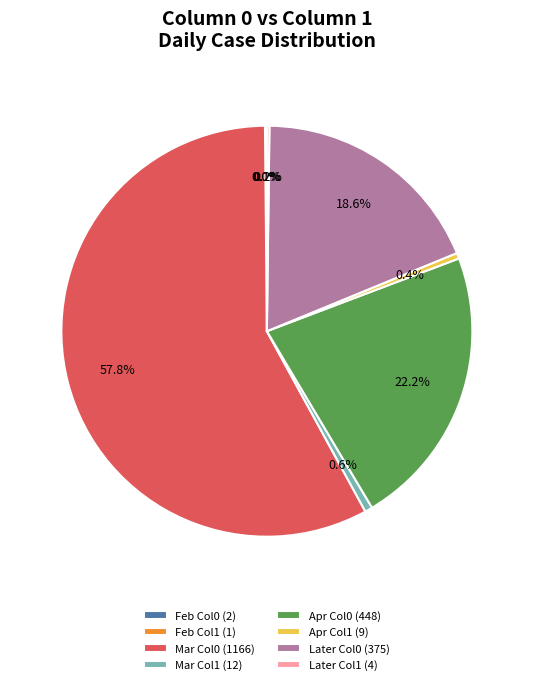

Is there any slice that represents more than half of the pie?

Yes